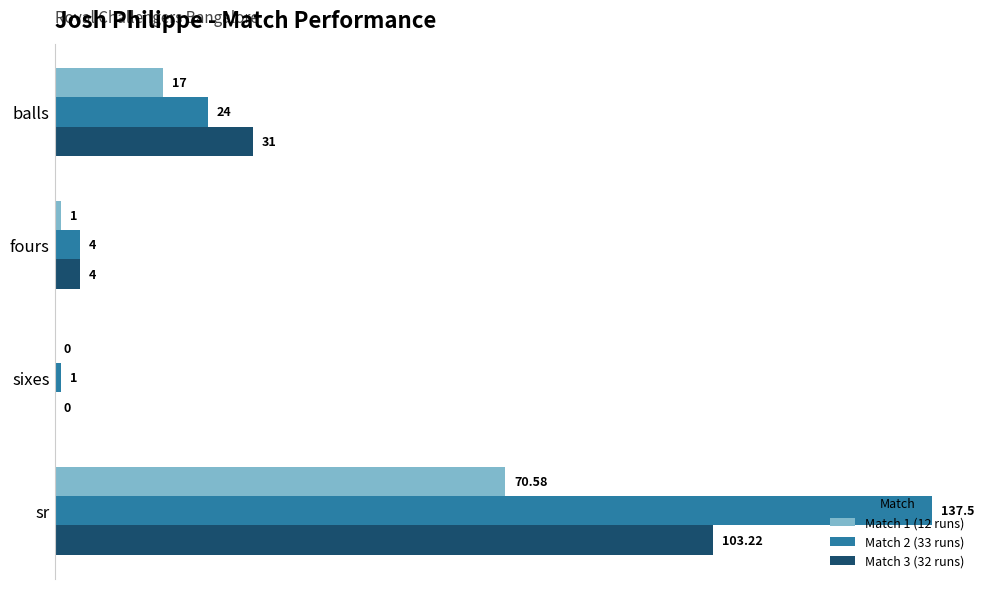

How many positive values does the Match 3 (32 runs) series have?

3